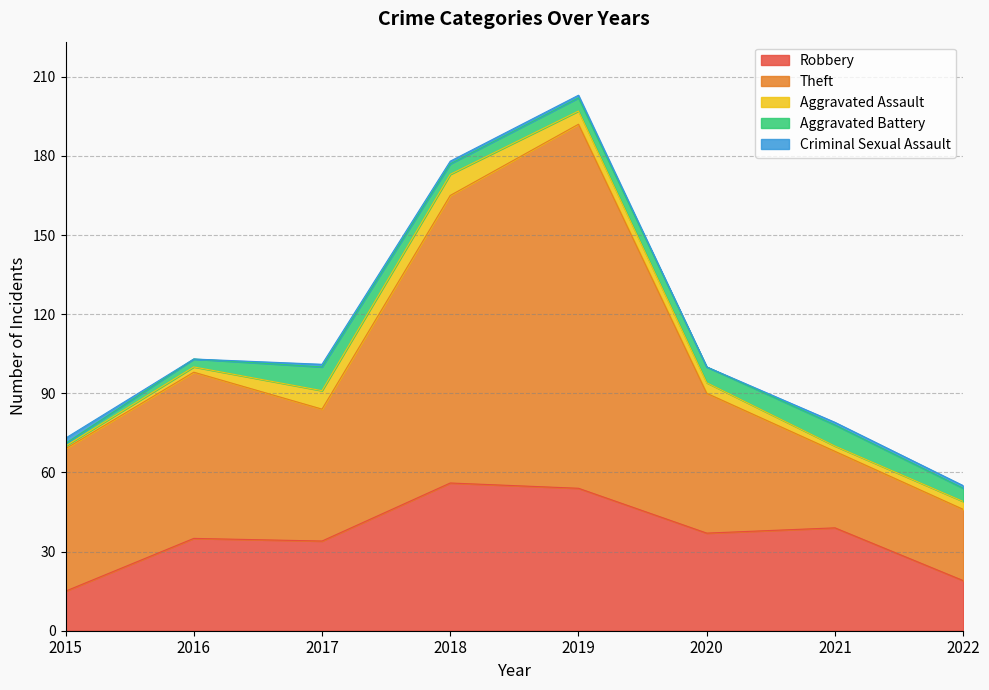

Reading left to right, list all the values displayed in this chart.

Robbery: 2015=15	2016=35	2017=34	2018=56	2019=54	2020=37	2021=39	2022=19
Theft: 2015=54	2016=63	2017=50	2018=109	2019=138	2020=53	2021=29	2022=27
Aggravated Assault: 2015=1	2016=2	2017=7	2018=8	2019=5	2020=4	2021=2	2022=3
Aggravated Battery: 2015=1	2016=3	2017=9	2018=4	2019=5	2020=6	2021=8	2022=5
Criminal Sexual Assault: 2015=2	2016=0	2017=1	2018=1	2019=1	2020=0	2021=1	2022=1